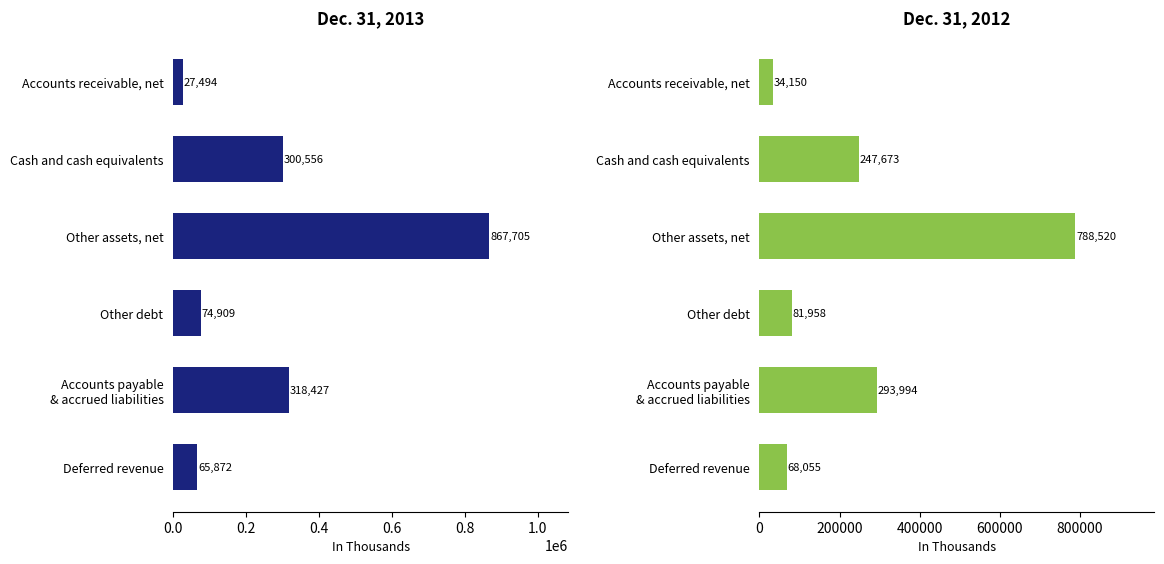

What position from the right is Deferred revenue?

1